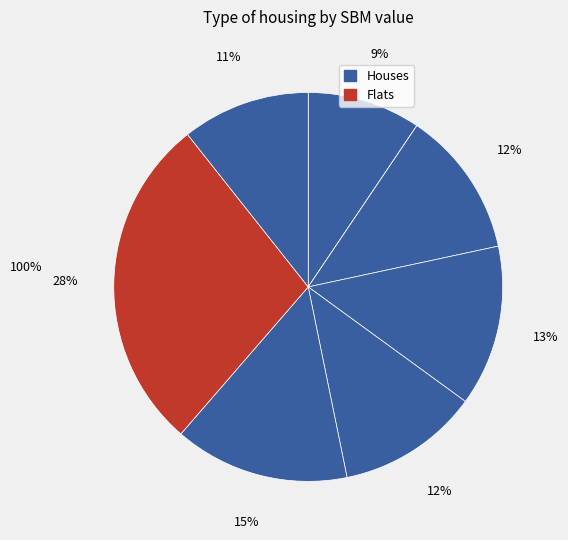

How many segments does this pie chart have?

8